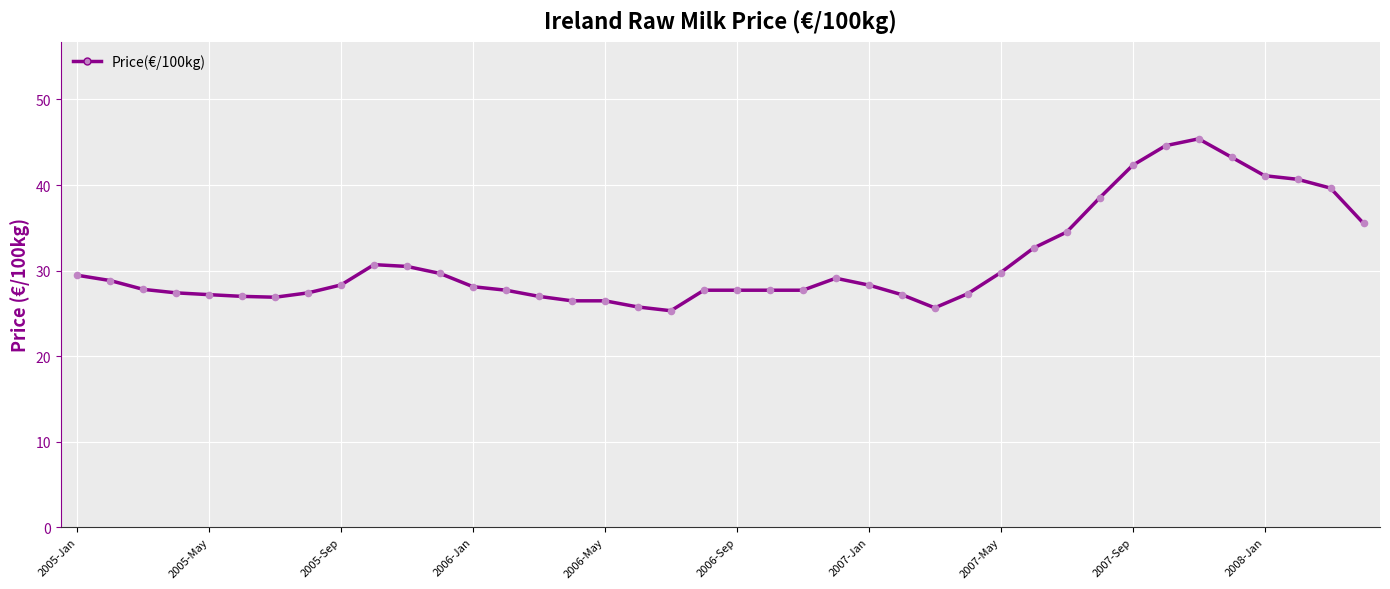

What is the minimum value shown in the chart?

25.3